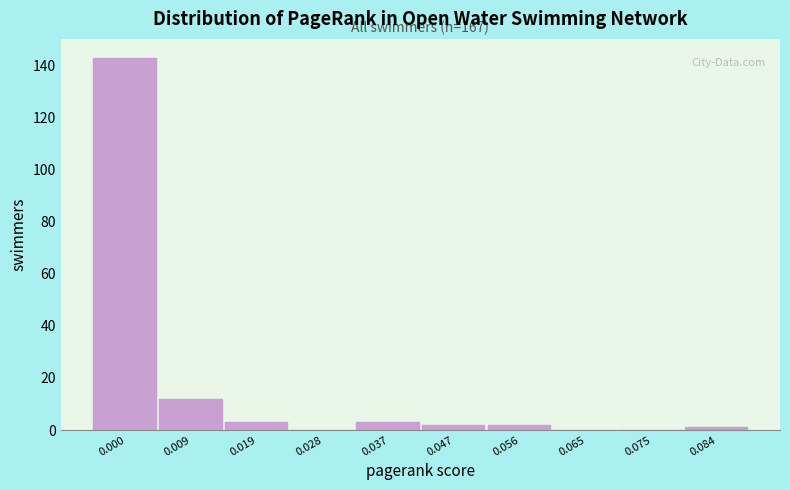

Reading right to left, list all the values displayed in this chart.

0.084=1	0.075=0	0.065=0	0.056=2	0.047=2	0.037=3	0.028=0	0.019=3	0.009=12	0.000=143